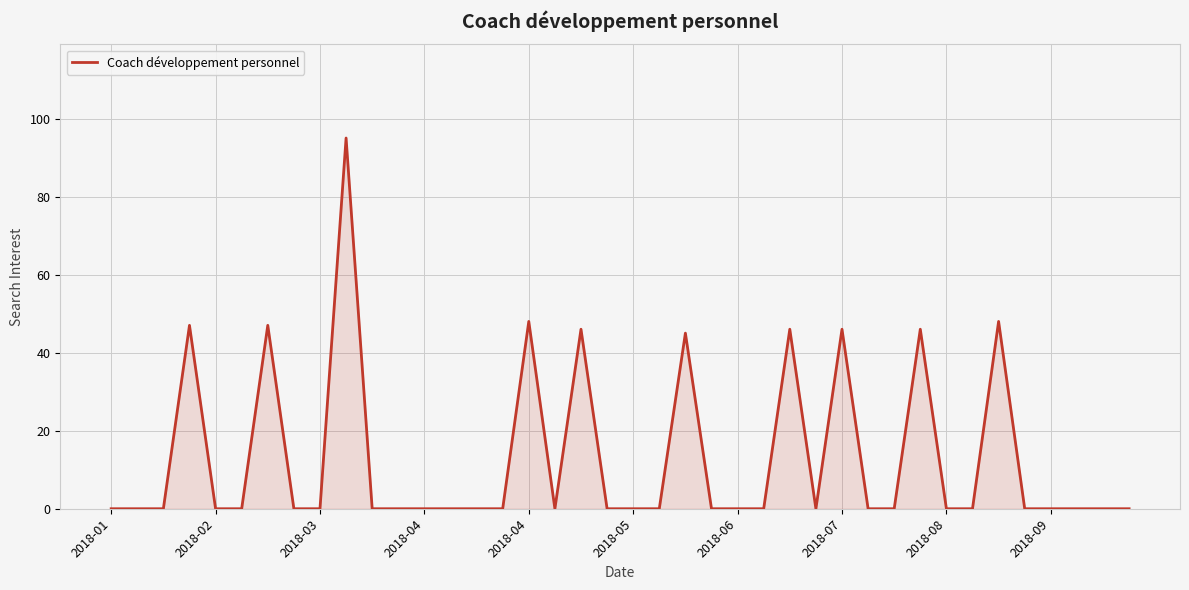

Does the chart have visible grid lines?

Yes